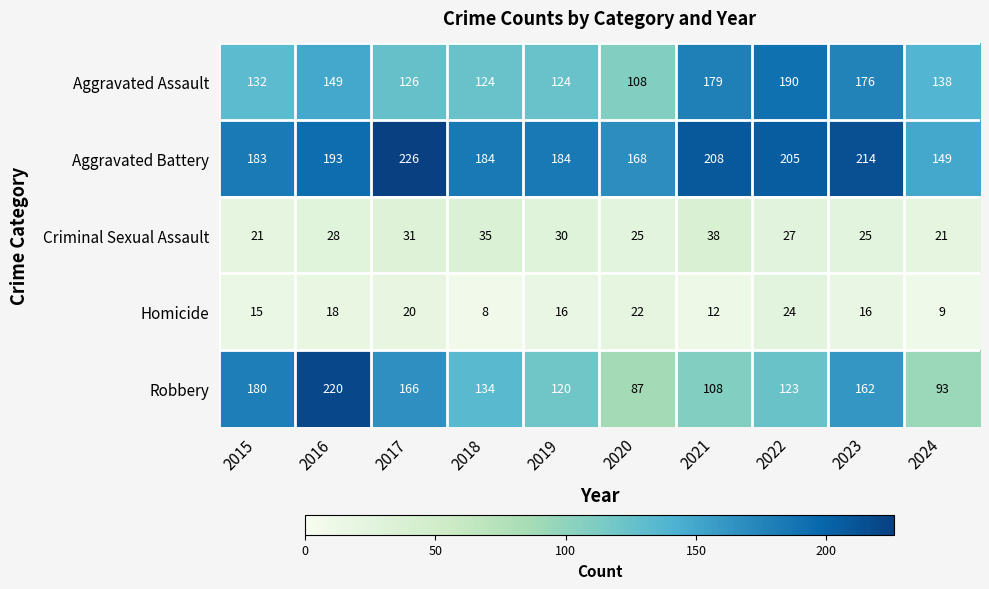

At which category does the chart reach its peak across all series?

2017